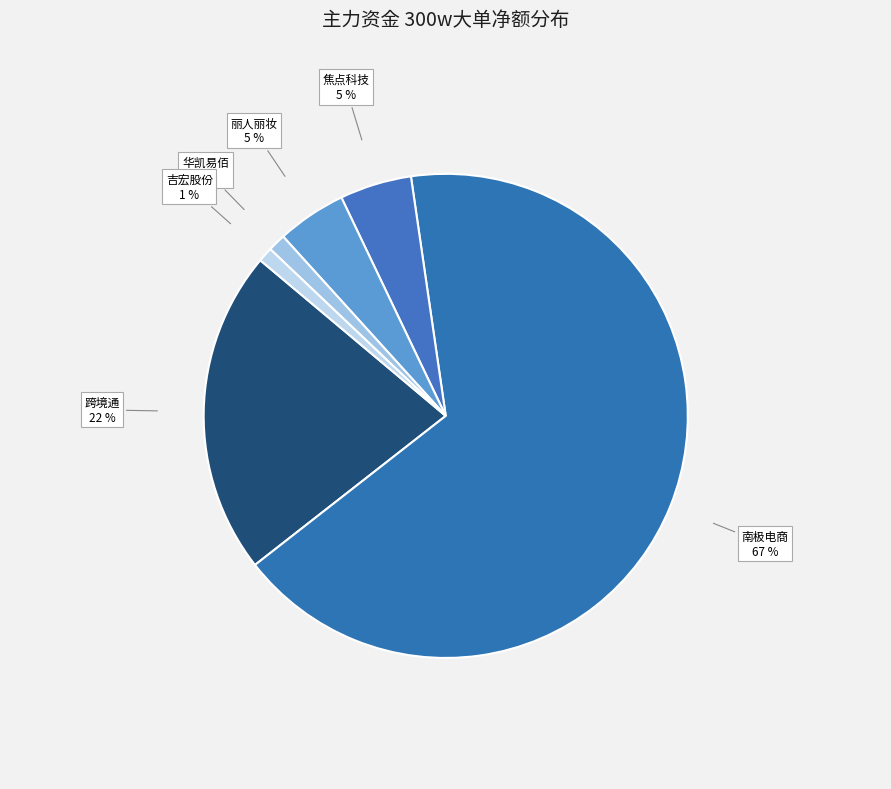

Which category has the biggest portion of the pie?

南极电商